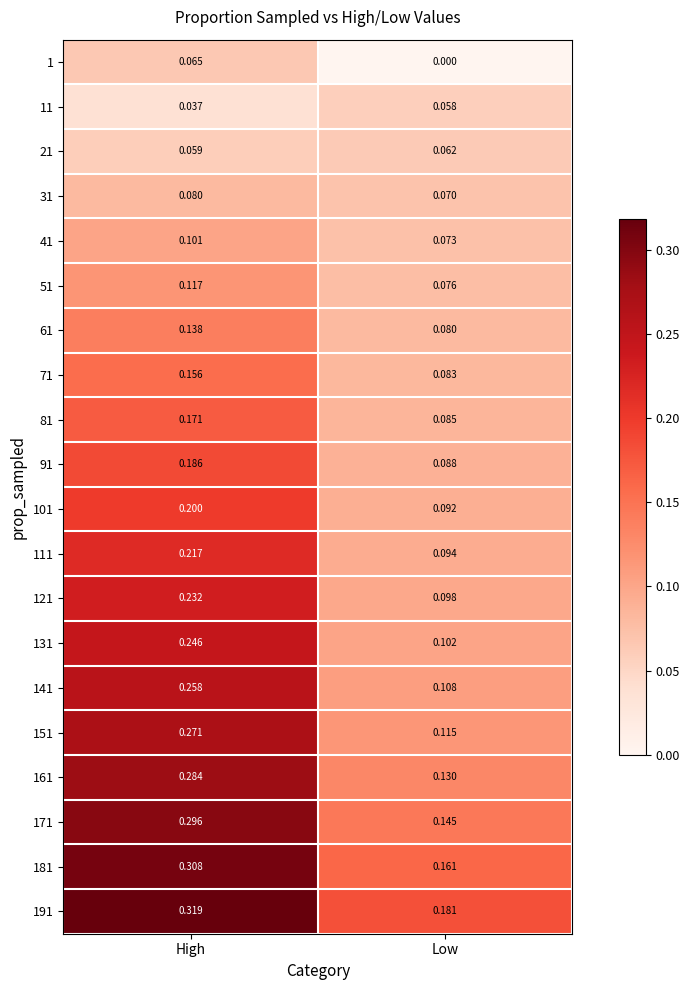

Which category has the highest value across all series?

High